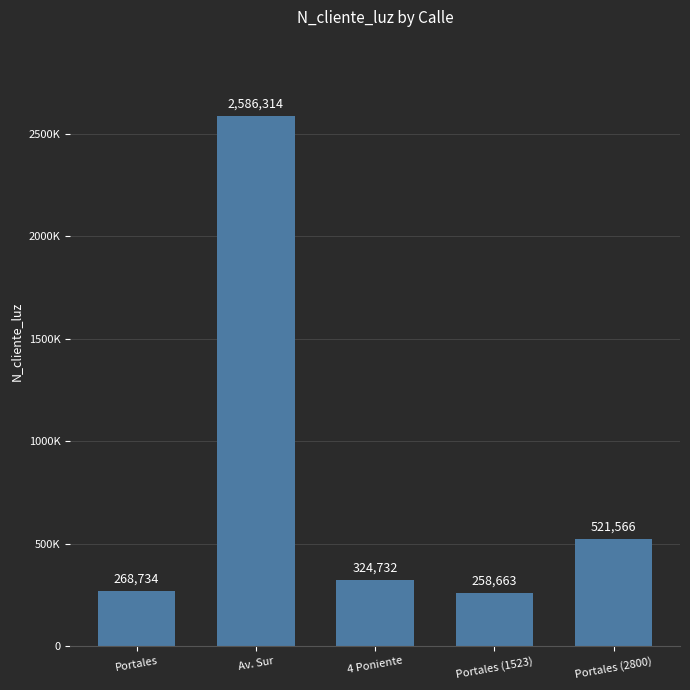

What is the difference between the second highest and second lowest values?

252832